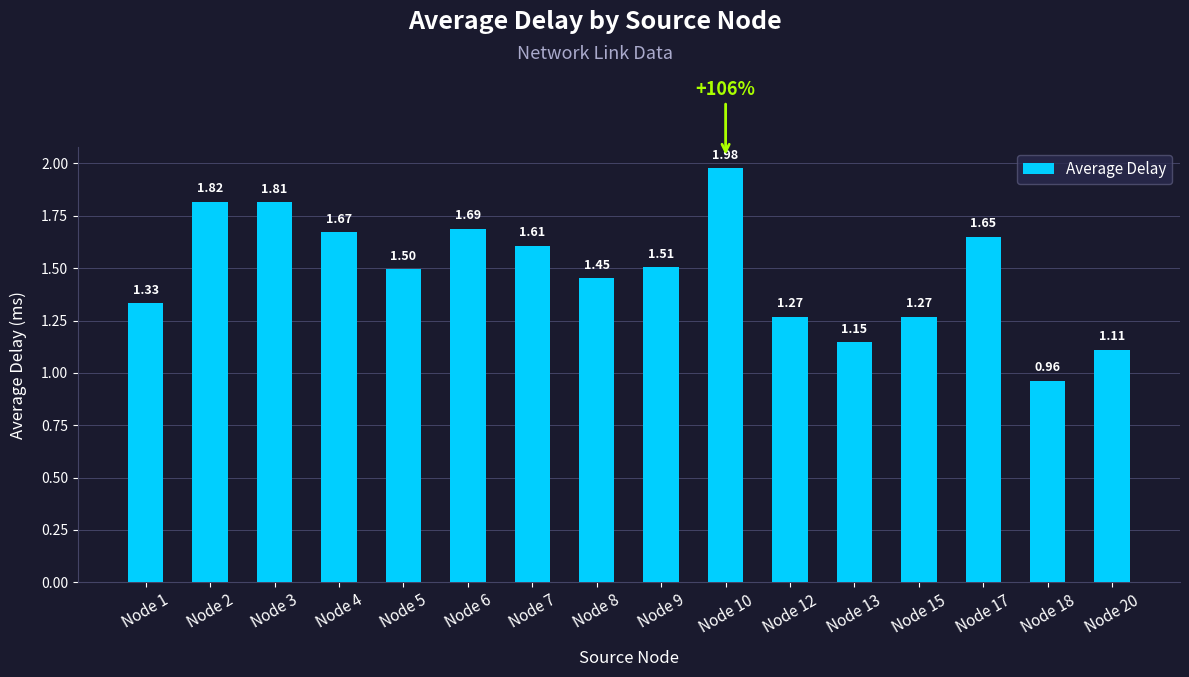

What is the change in value from Node 15 to Node 18?

-0.3